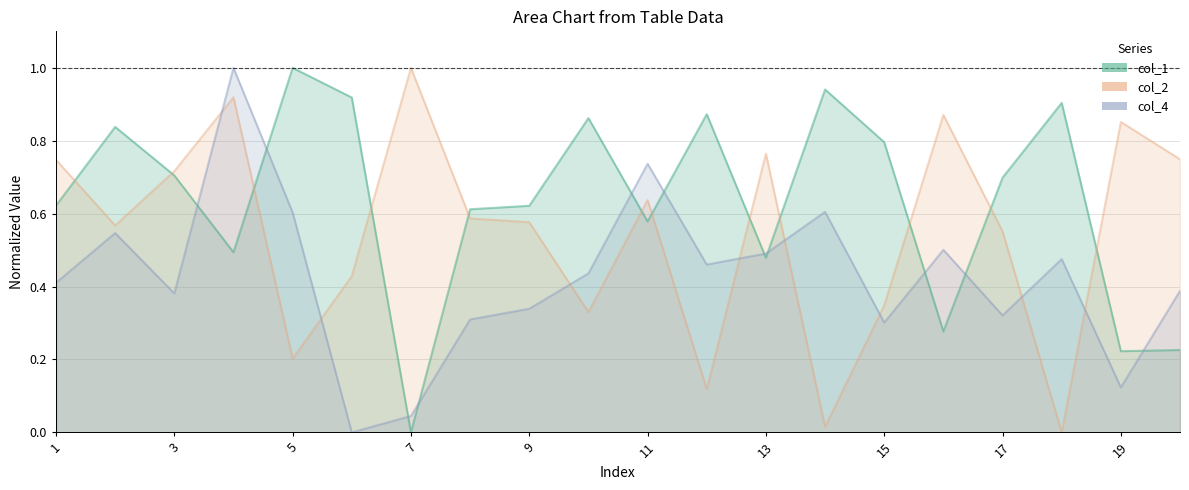

What is the approximate value of col_1 at 9?

0.6